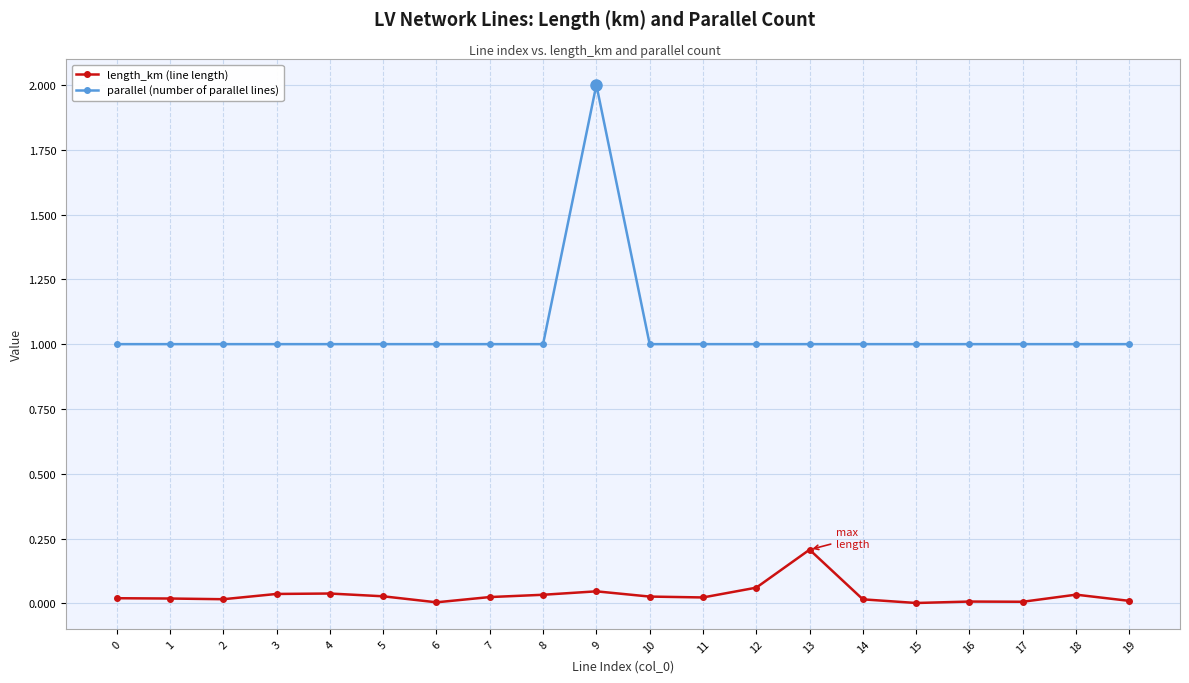

True or false: length_km (line length) has a value of 0.0 at 19.

True